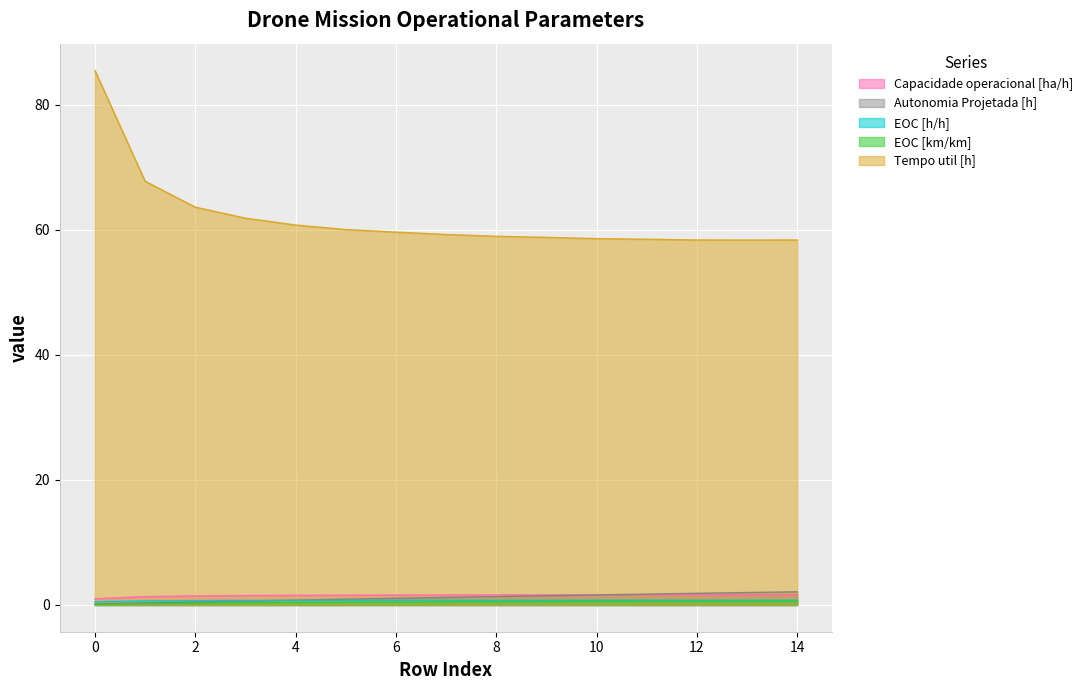

How many lines are shown in the chart?

5